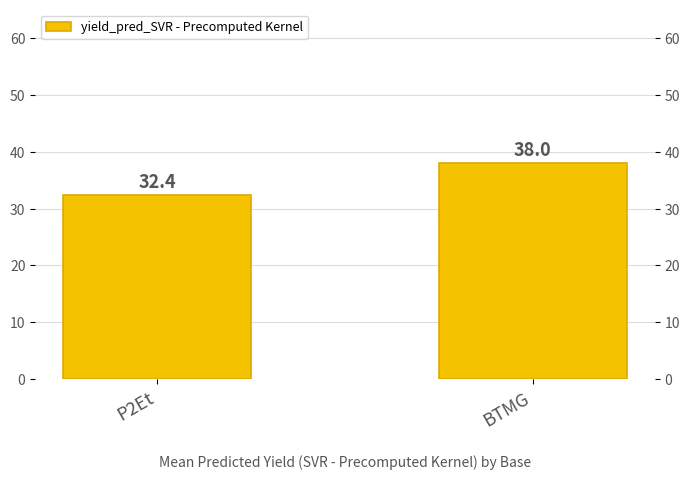

Reading left to right, what are all the values shown in this chart?

32.4	38.0